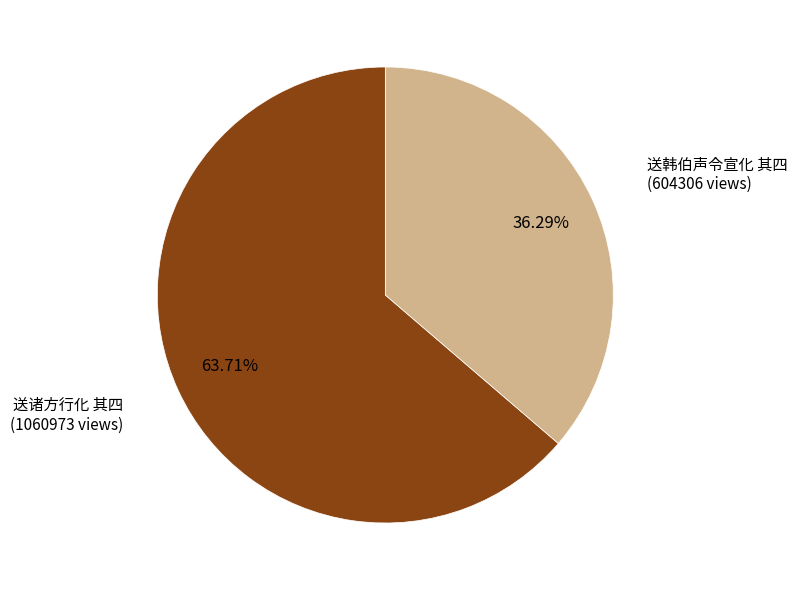

Does any single category account for the majority?

Yes